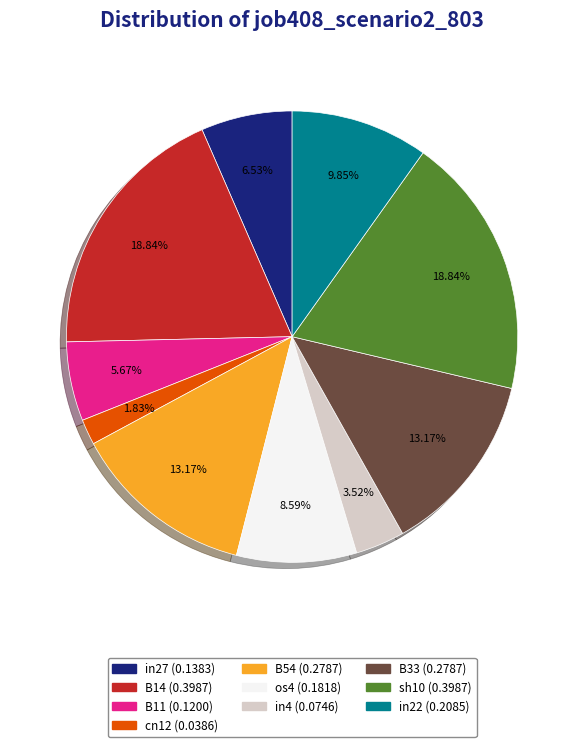

Is there a majority slice in this chart?

No